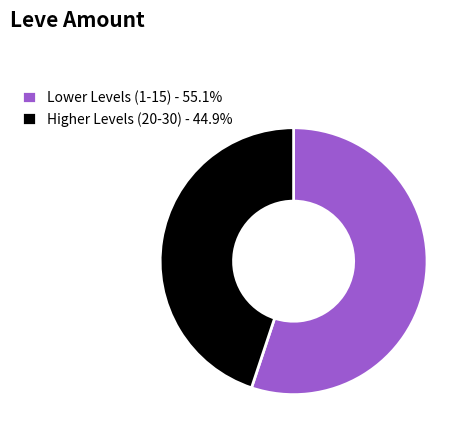

Does Lower Levels (1-15) - 55.1% represent more than half of the total?

Yes